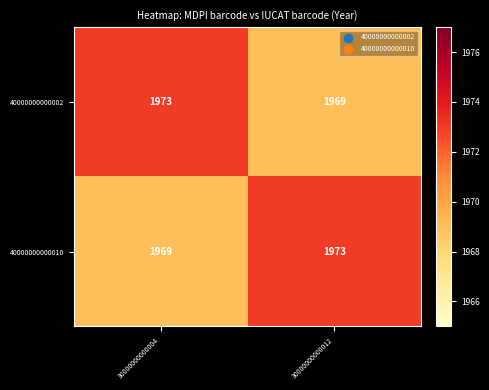

What is the total value across all series at 30000000000004?

3942